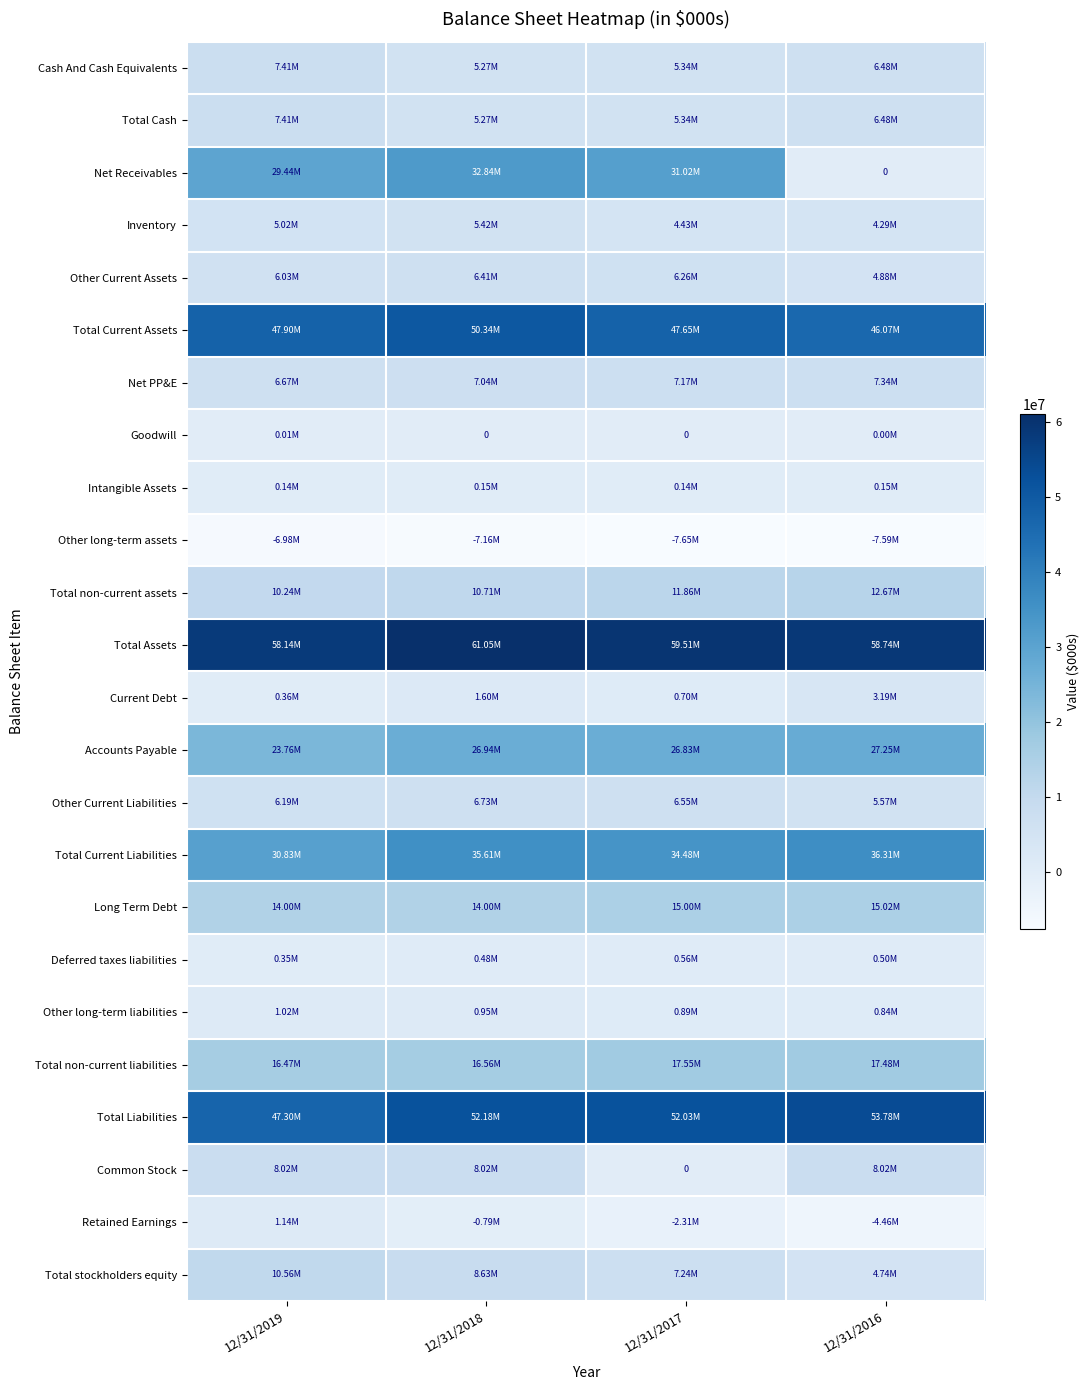

How many values in Net Receivables are above zero?

3